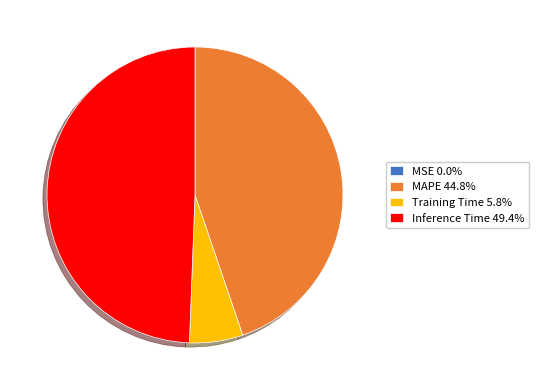

Do MAPE 44.8% and Training Time 5.8% together represent more than half of the pie?

Yes